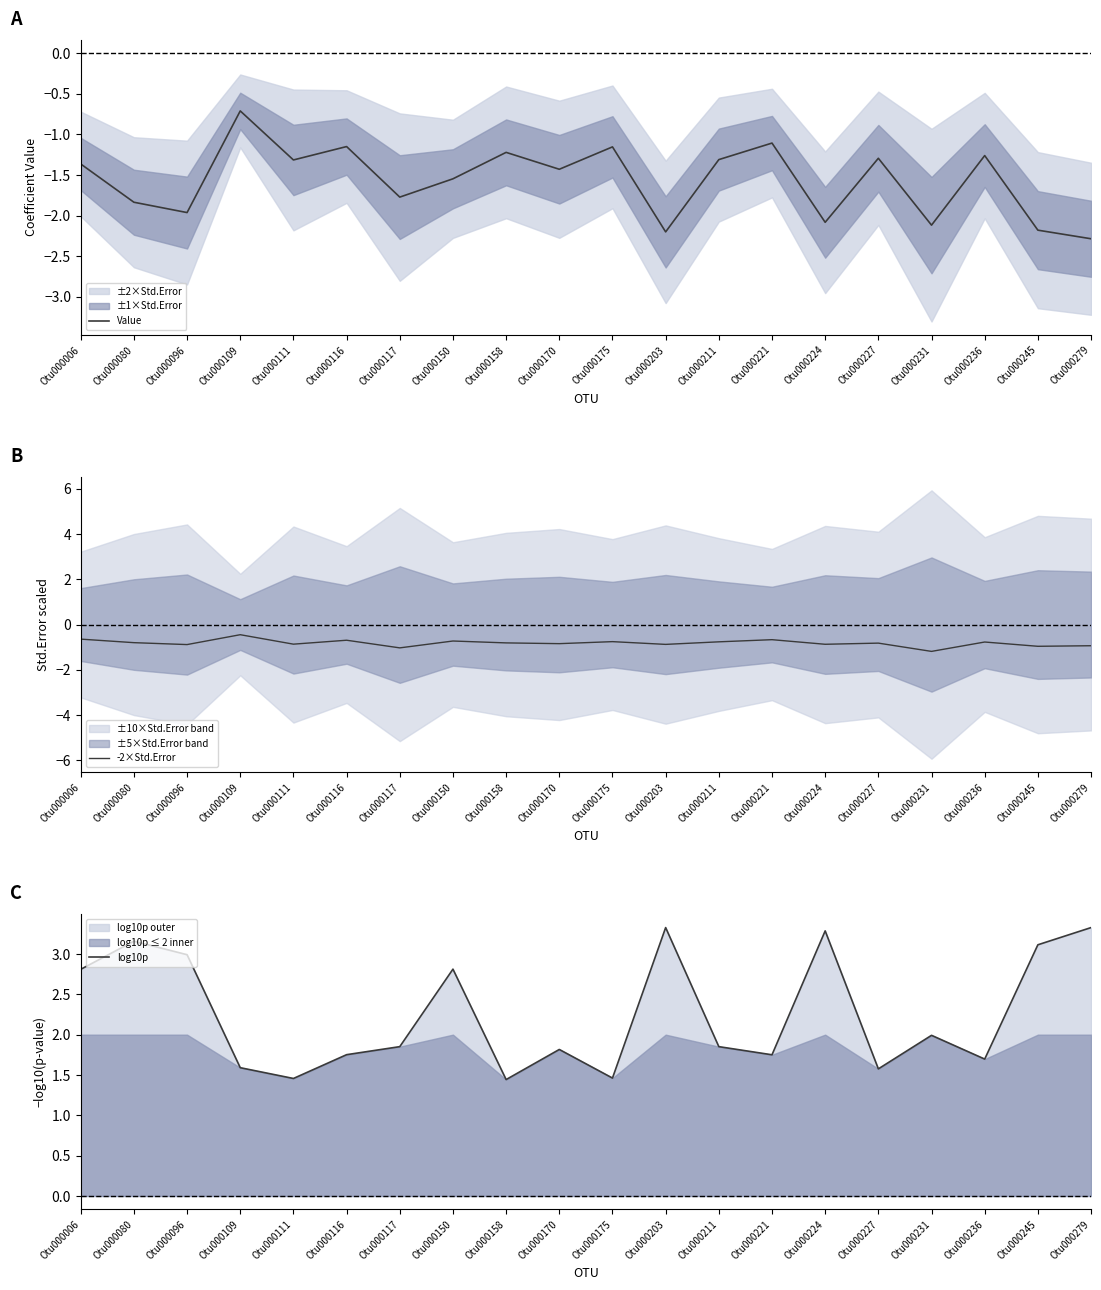

The value of Value at Otu000211 is -2.1. True or false?

False